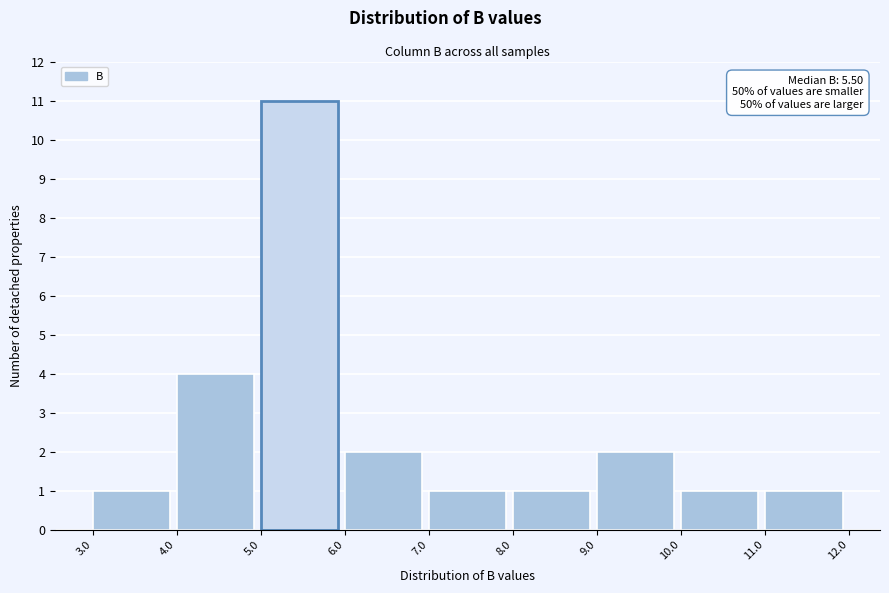

Which range on the x-axis has the tallest bar?

5.0 to 6.0